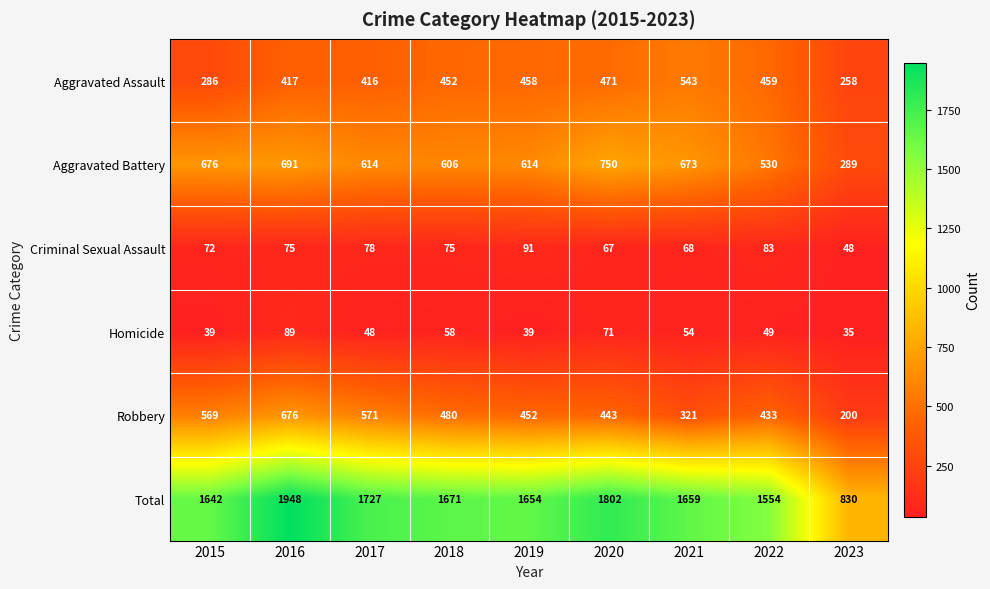

At which label does Aggravated Battery reach its minimum?

2023